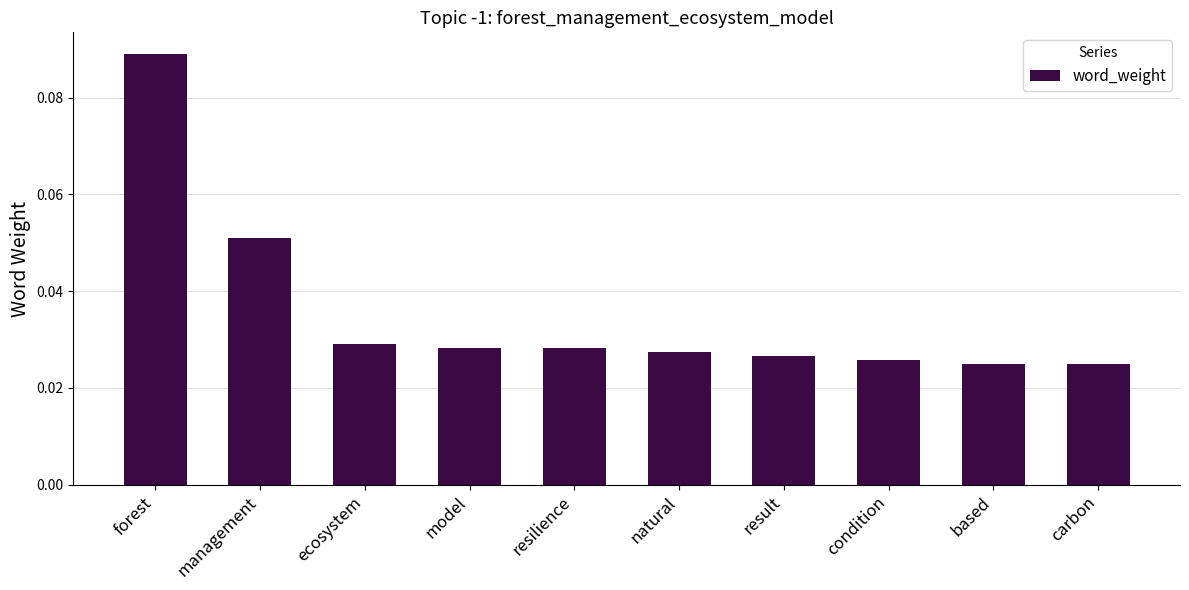

What is the label of the 9th bar from the right?

management